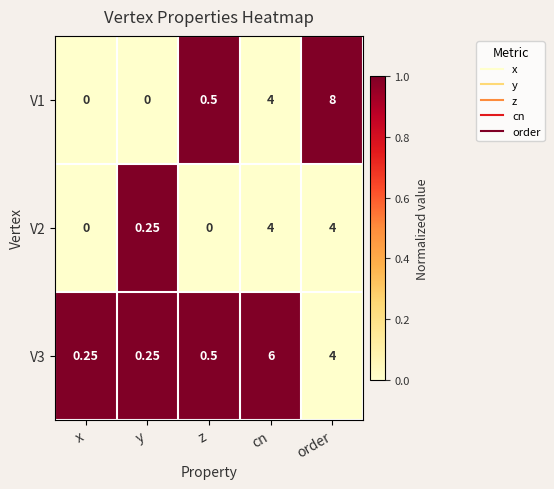

At which category is the sum across all series the highest?

order